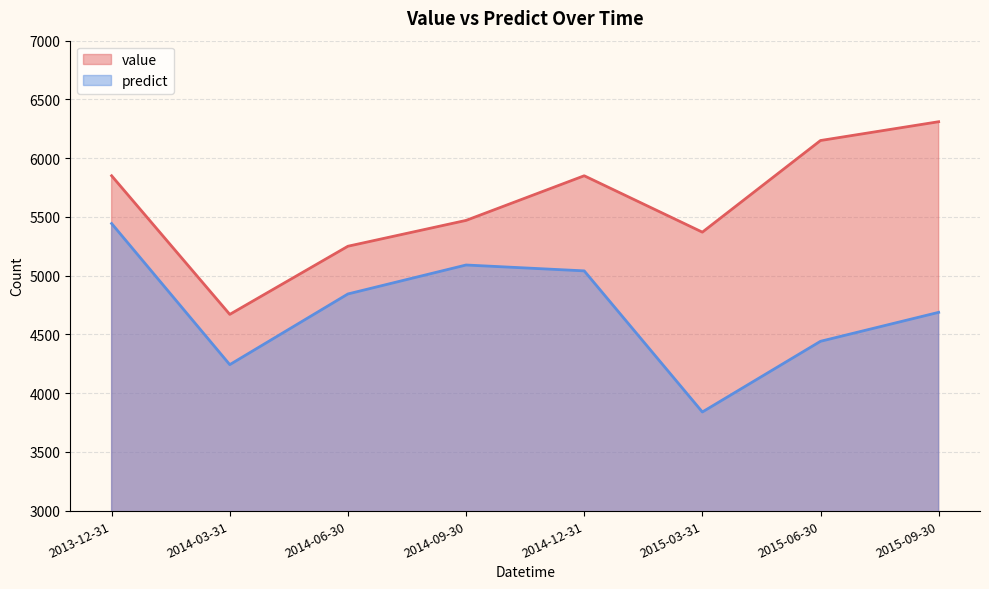

What is the lowest value of the value series?

4670.0